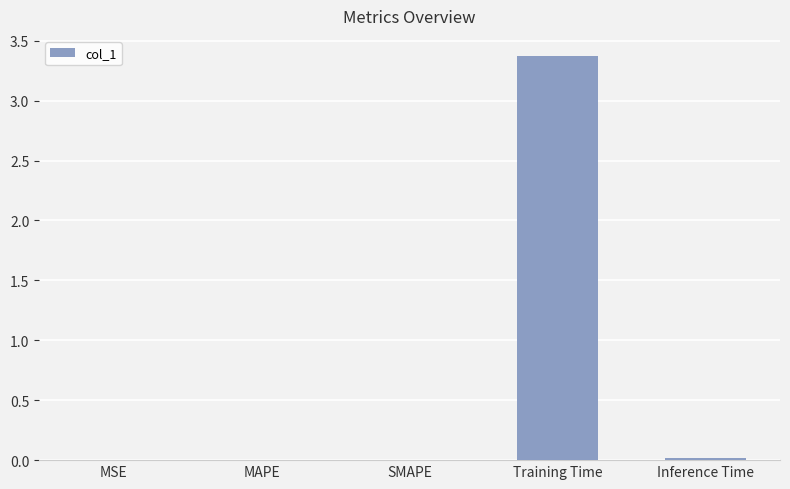

Which has a higher value, Training Time or MAPE?

Training Time